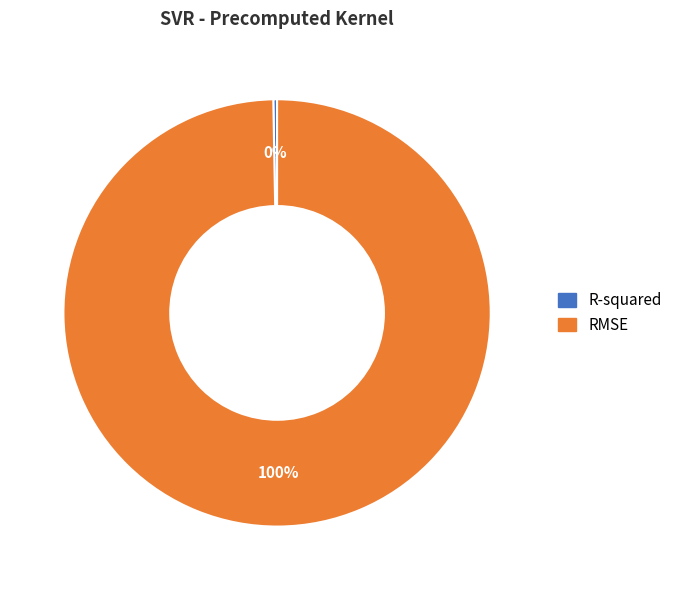

True or false: RMSE accounts for 100% of the total.

True